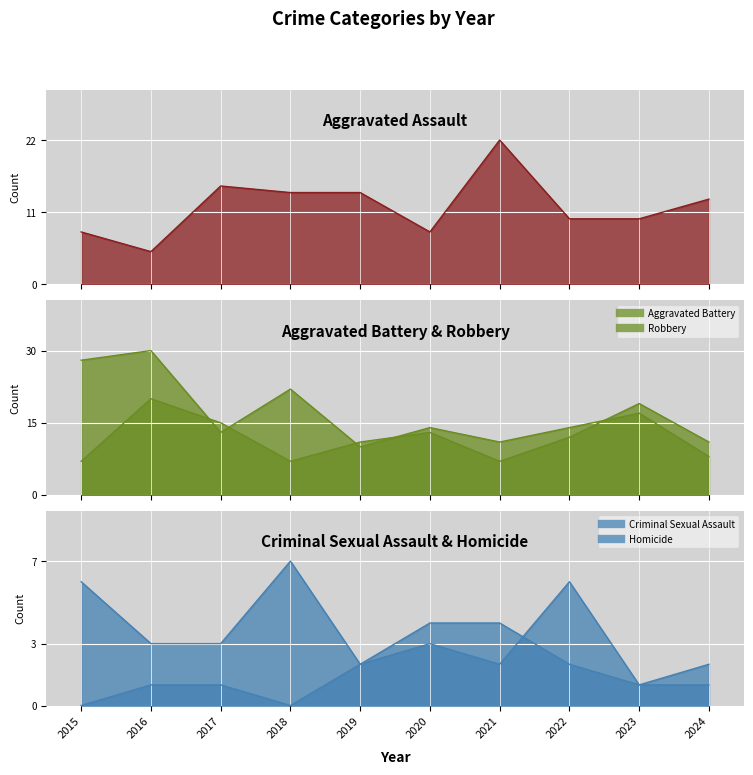

How many lines are shown in the chart?

5